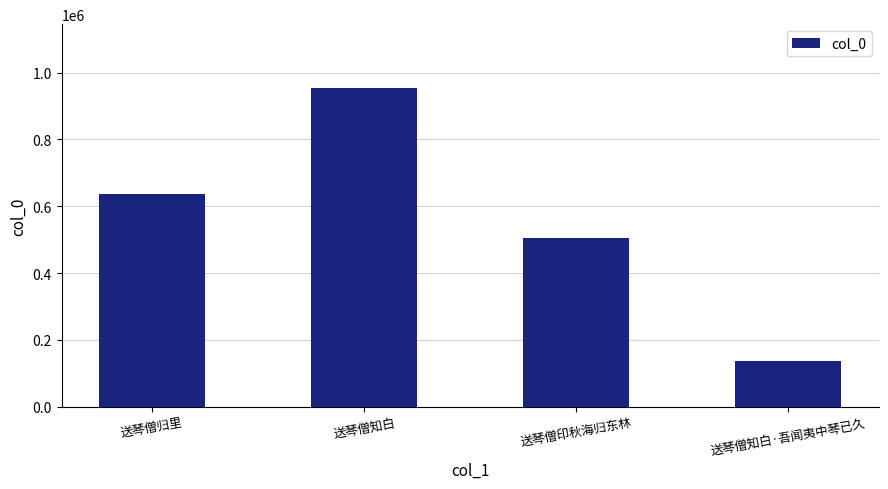

Which label corresponds to the smallest value in the chart?

送琴僧知白·吾闻夷中琴已久